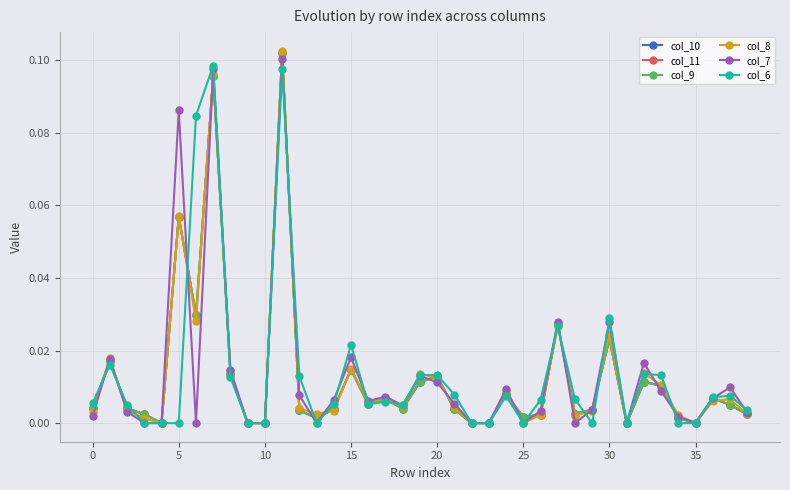

How many lines are shown in the chart?

6